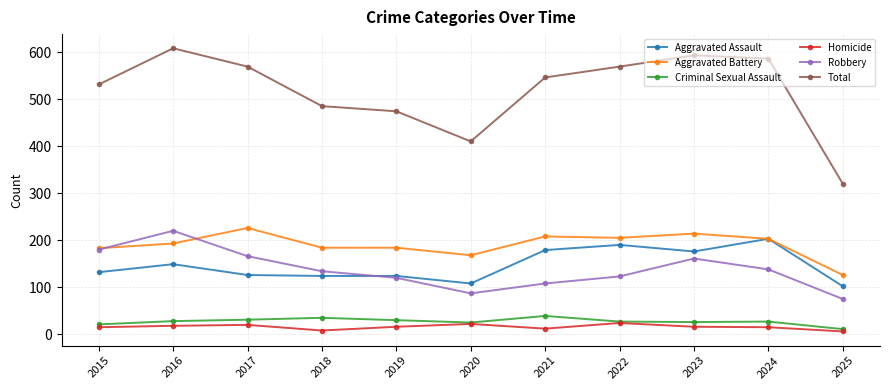

True or false: Robbery and Homicide intersect in this chart.

False